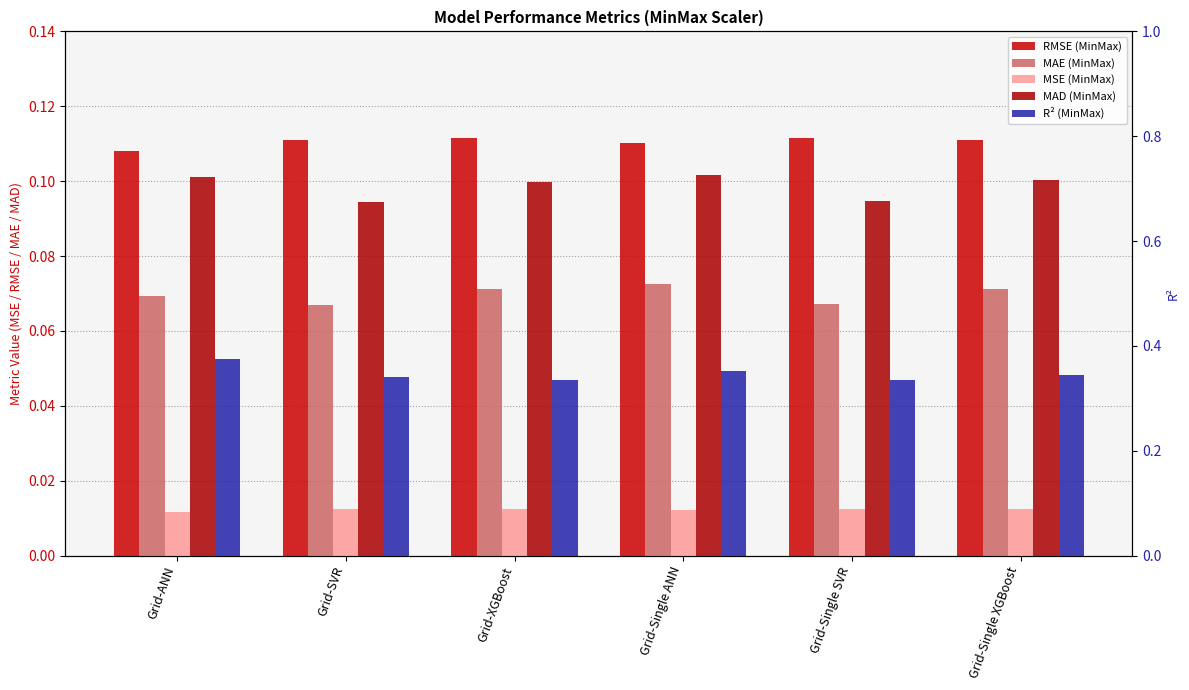

How many groups of bars are there?

6